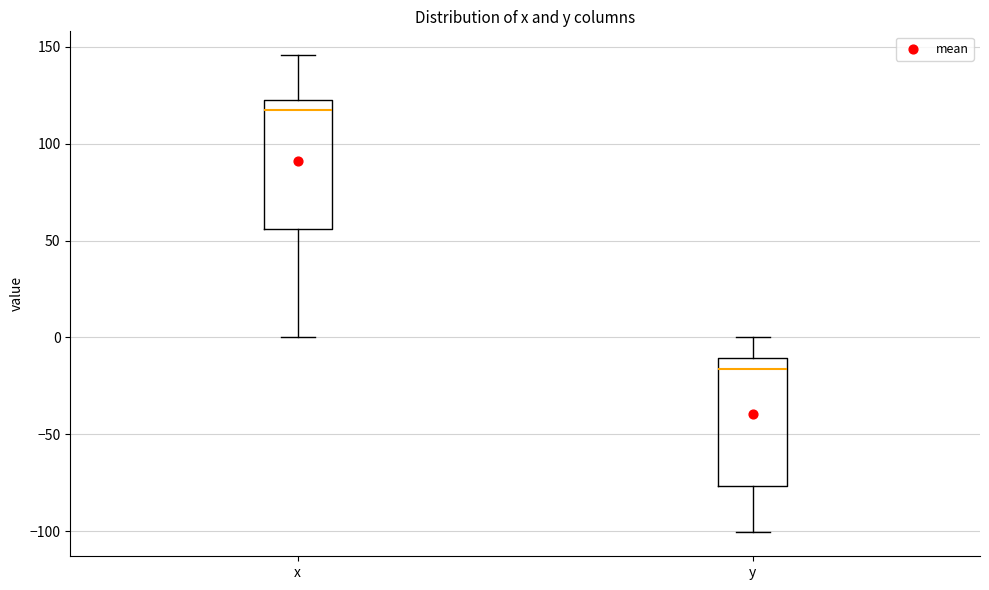

Reading left to right, read every box against the y-axis: the position of its median line, the range the box covers, and the ends of its whiskers. The values are not printed on the chart, so give them approximately, as read against the axis.

x: median 120 (just below the box's upper edge), box 55 to 120, whiskers 0 to 145
y: median -15, box -75 to -10, whiskers -100 to 0